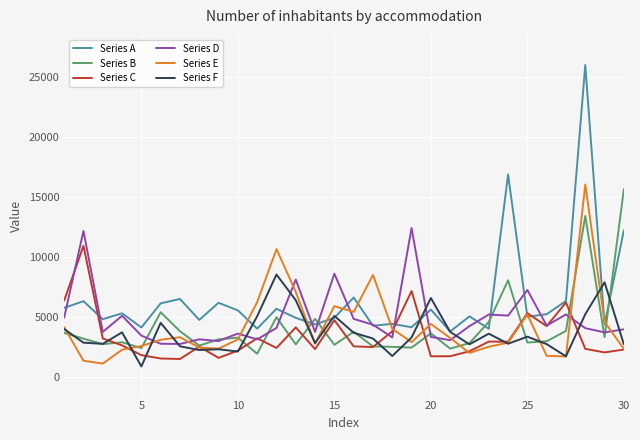

What is the smallest value displayed?

840